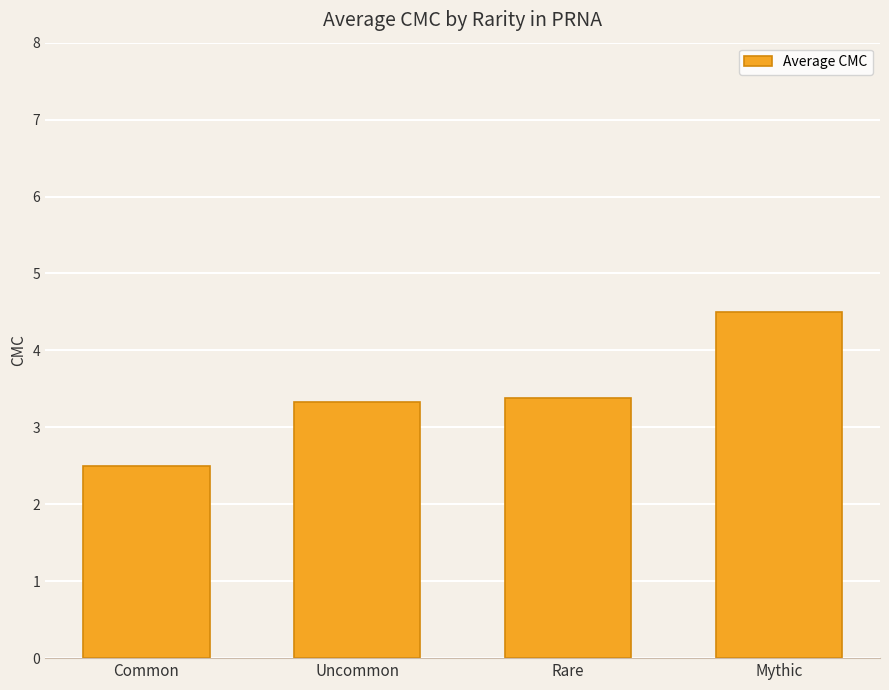

The chart shows a value of 3.3 at Uncommon. True or false?

True